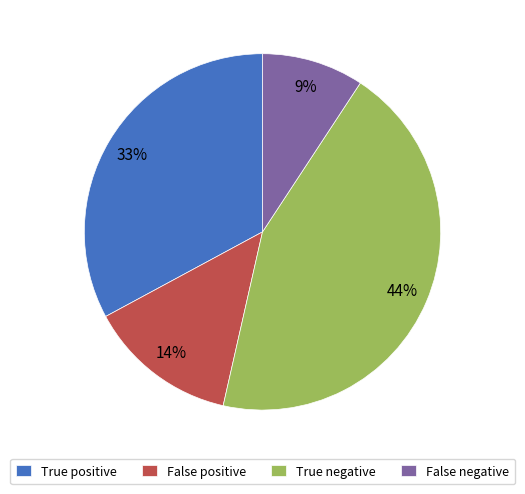

To the nearest percent, what percentage of the pie is True negative?

44%